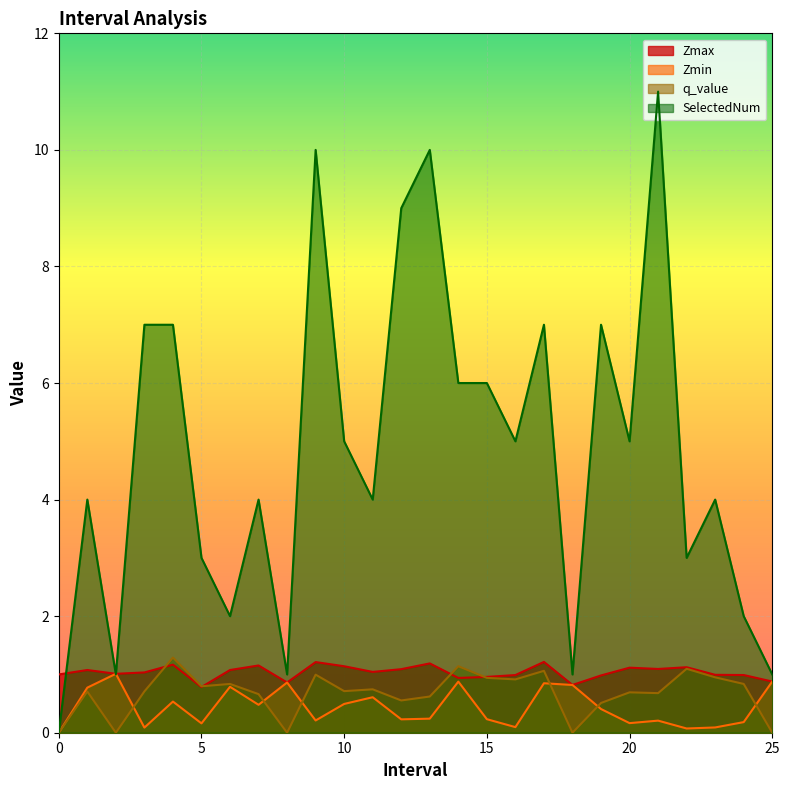

True or false: SelectedNum and q_value cross at least once.

False